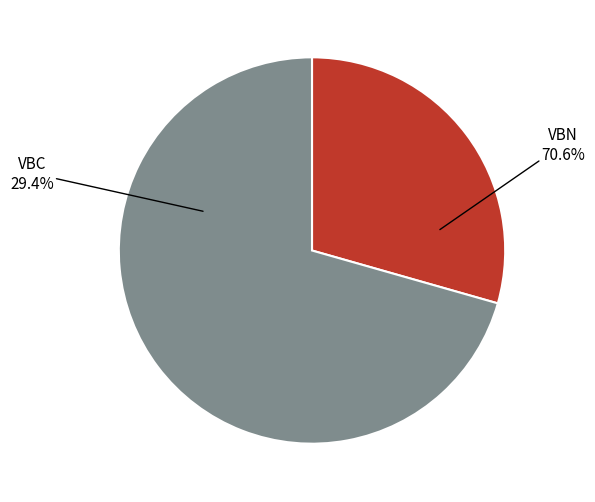

Do VBC and VBN together represent more than half of the pie?

Yes